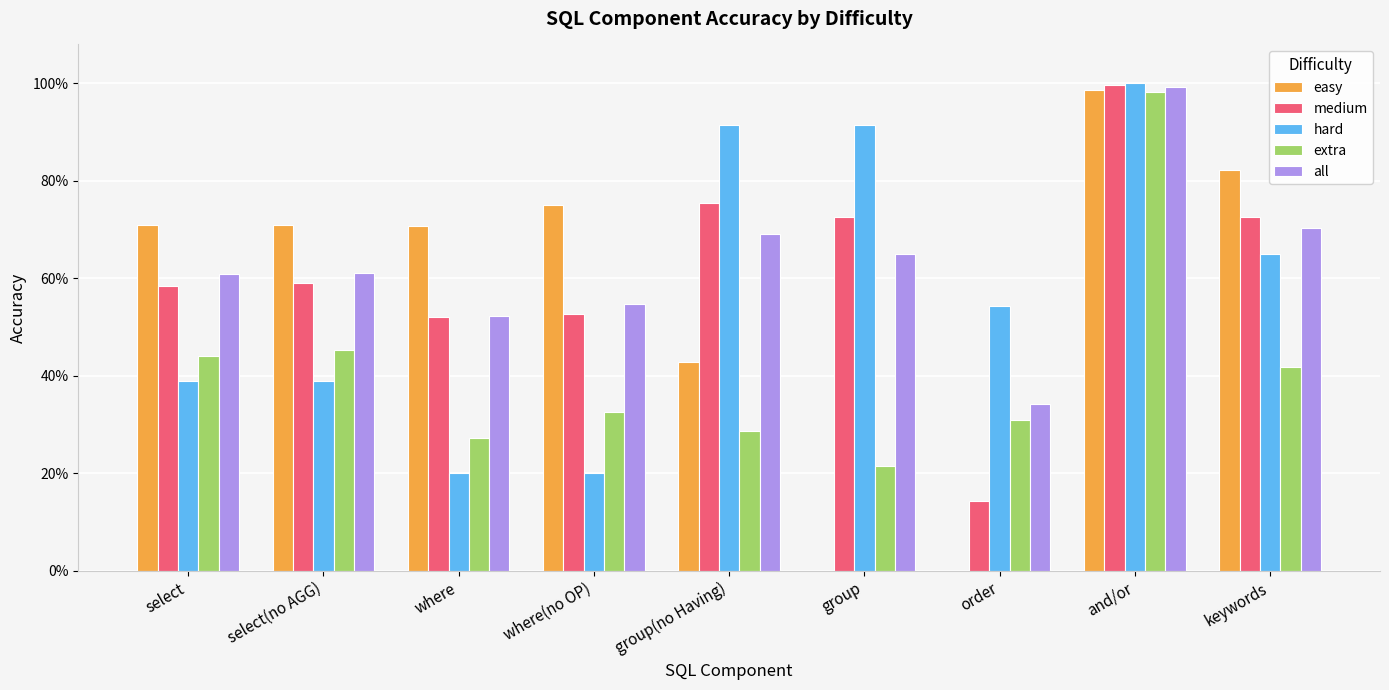

Which series has the largest total across all categories?

all